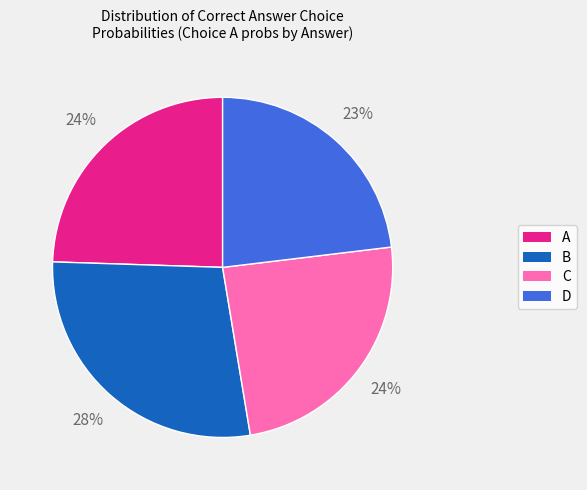

Does C account for over 50% of the chart?

No